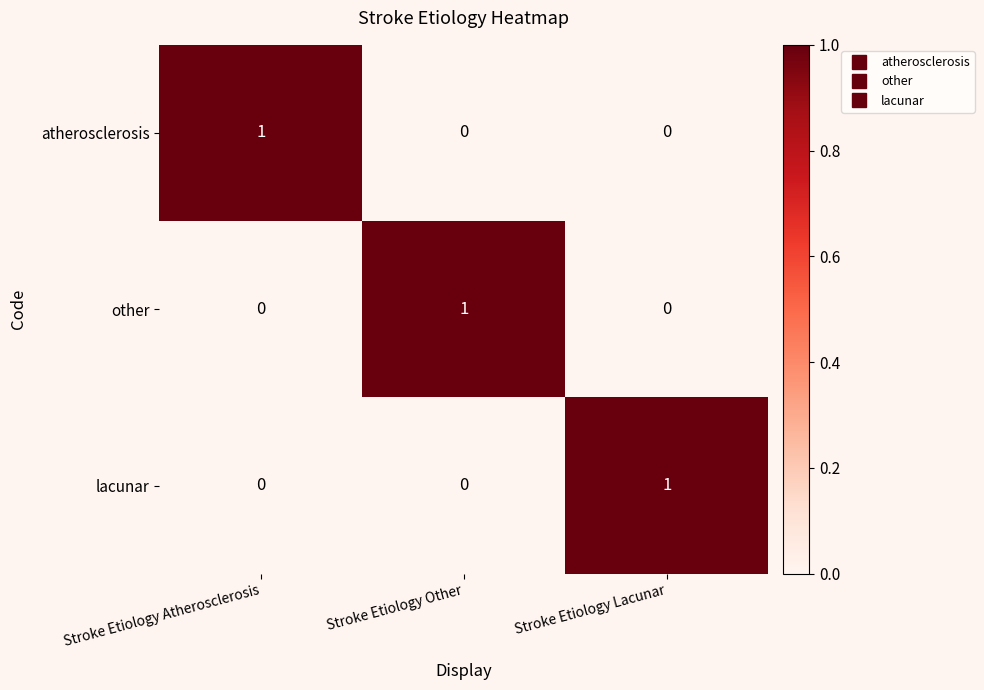

At how many categories does at least one series exceed 0?

3